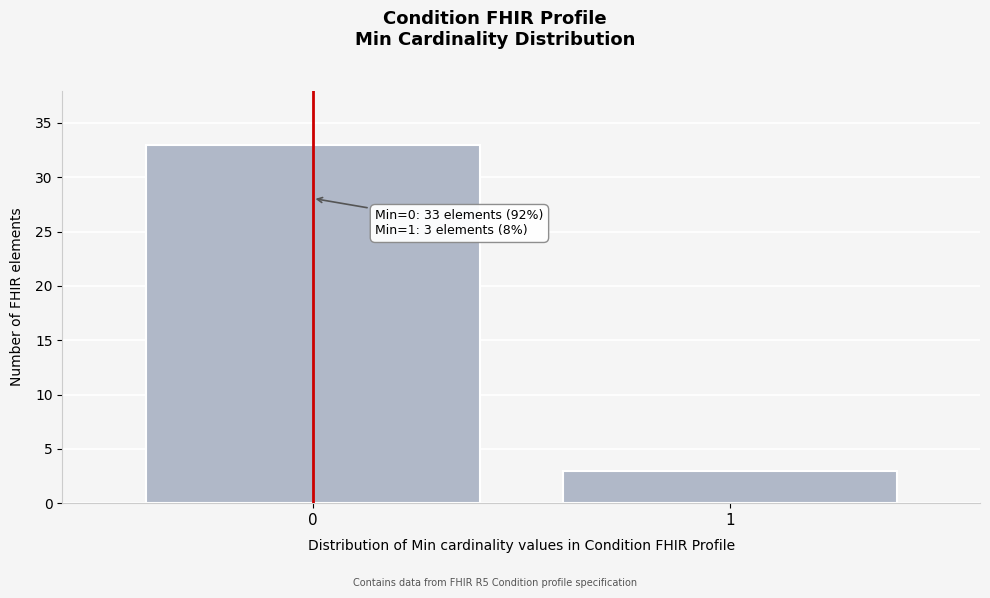

Reading right to left, what are all the values shown in this chart?

1=3	0=33